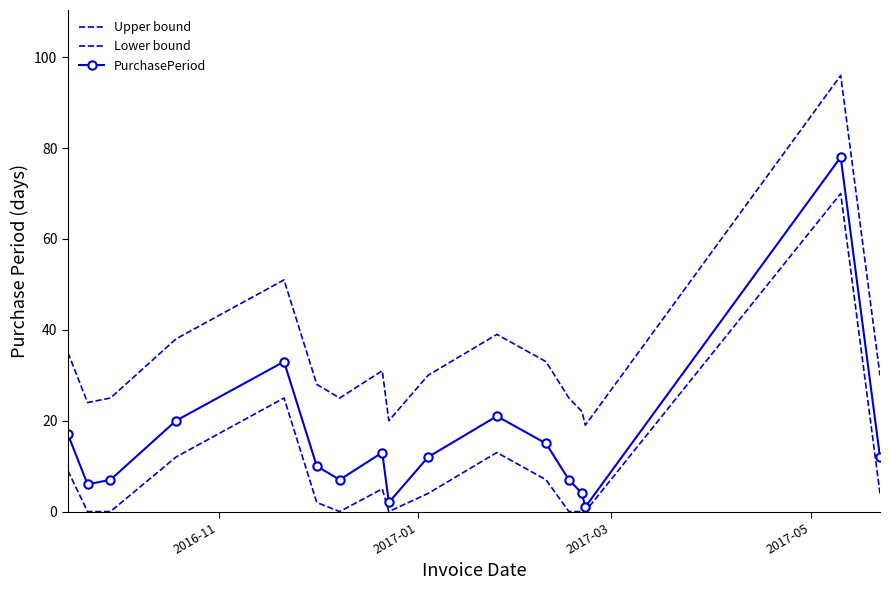

Rank the series by their average value, from highest to lowest.

Upper bound, PurchasePeriod, Lower bound